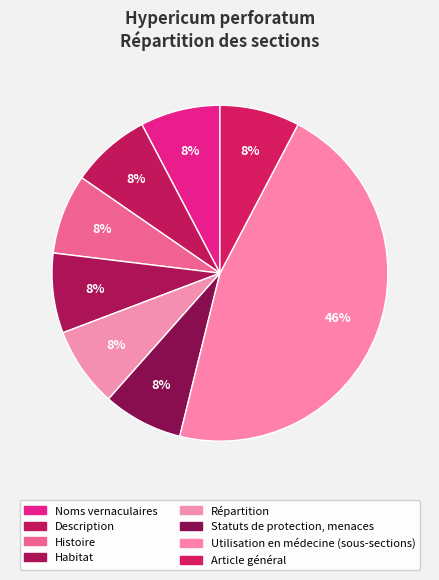

How many segments does this pie chart have?

8